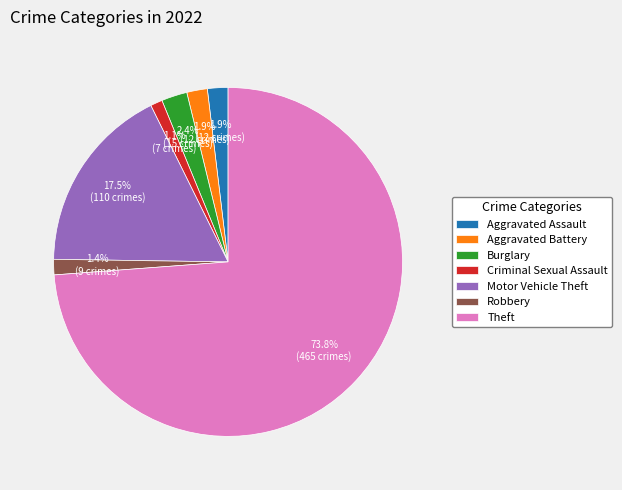

What is the total percentage of Aggravated Battery and Motor Vehicle Theft?

19.4%